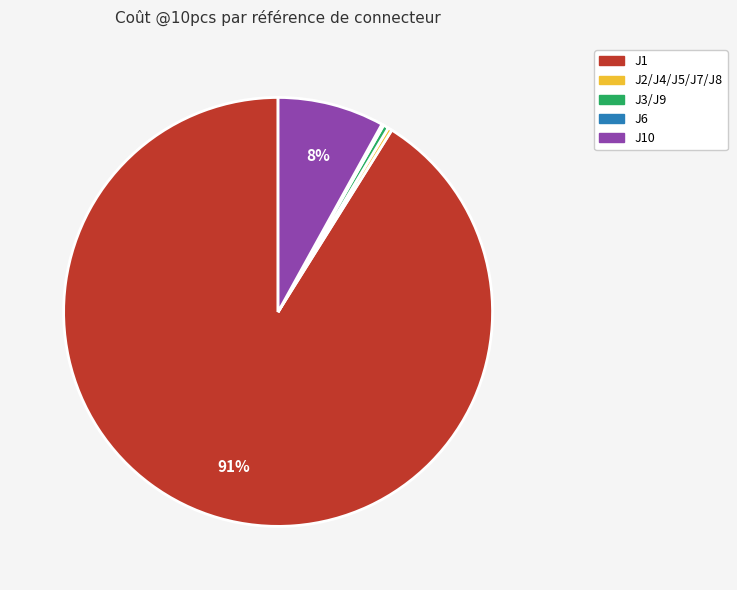

To the nearest percent, what is the average slice percentage?

20%